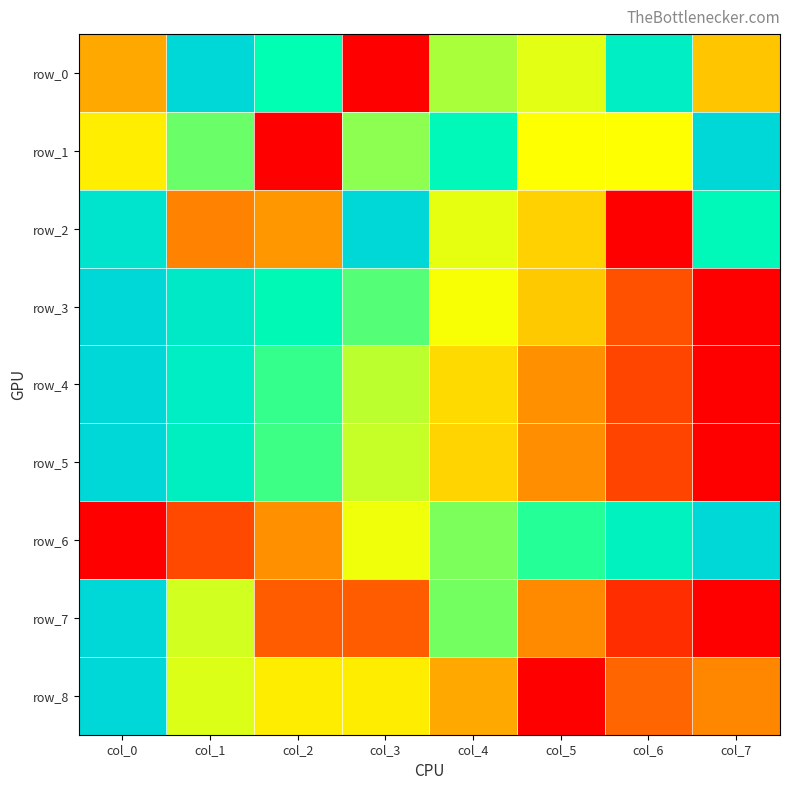

Rank the series at col_4 from lowest to highest value.

row_8, row_5, row_4, row_3, row_2, row_0, row_6, row_7, row_1